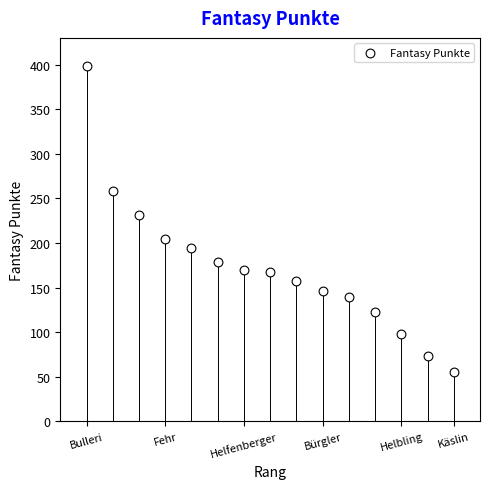

What is the range of Y values (max minus min)?

344